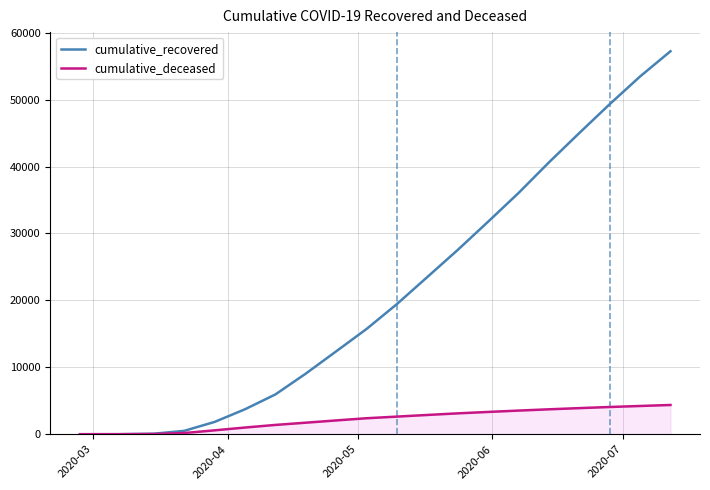

List the series in order of their overall mean, lowest first.

cumulative_deceased, cumulative_recovered